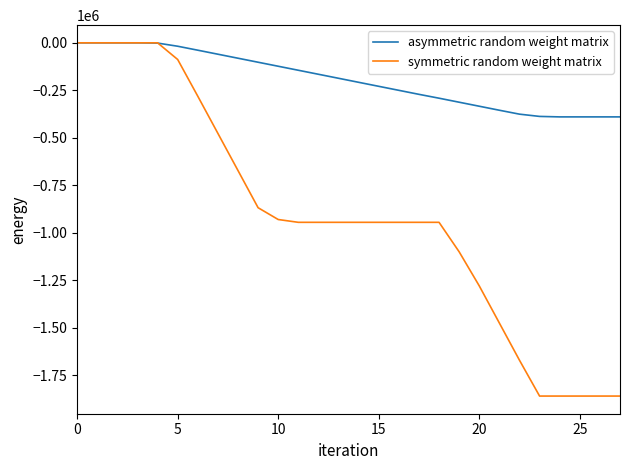

Rank the series by their average value, from highest to lowest.

asymmetric random weight matrix, symmetric random weight matrix